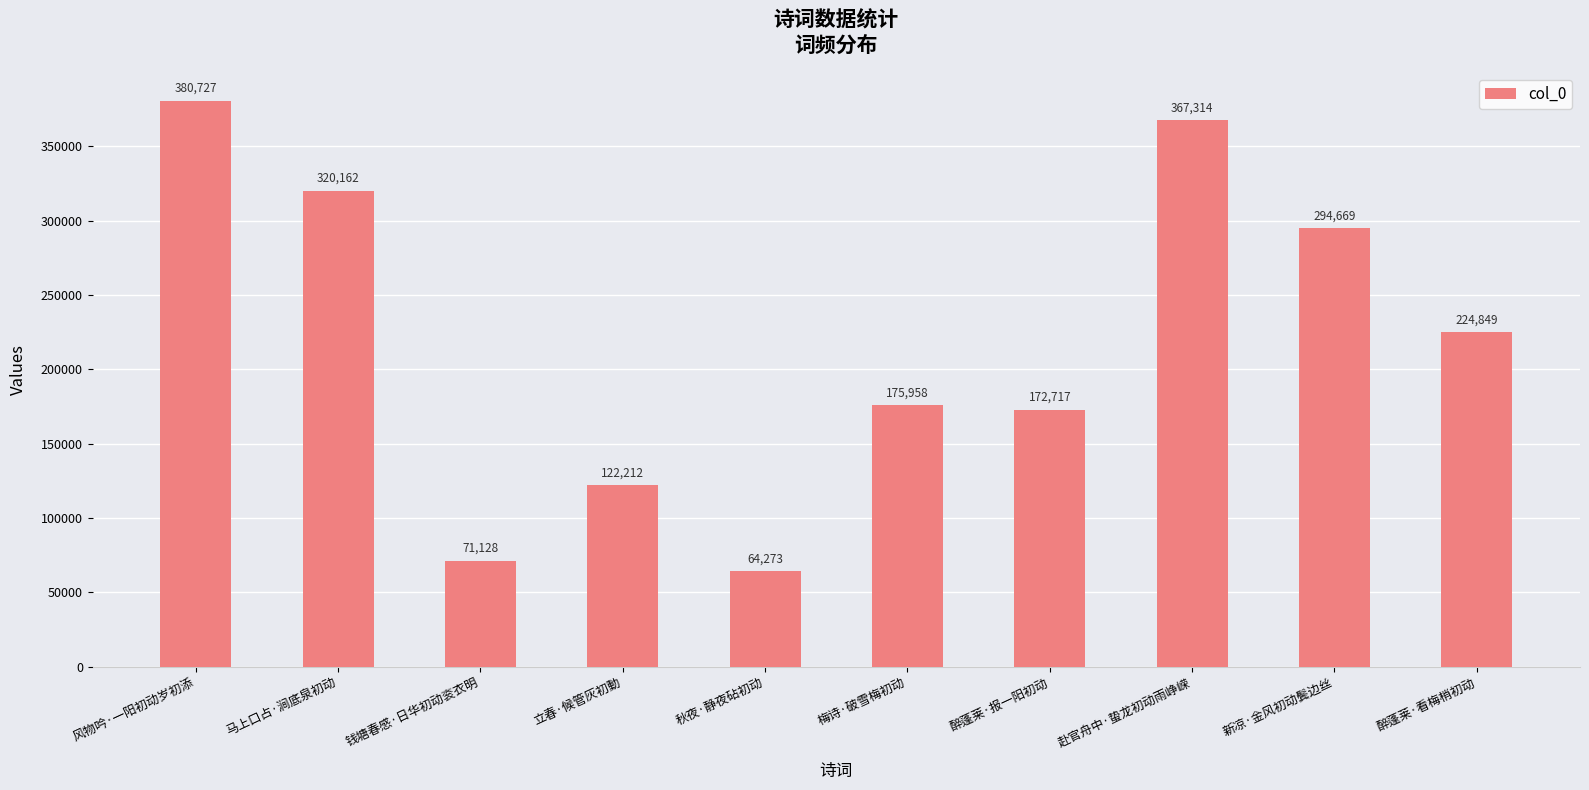

What position from the left is 新凉·金风初动鬓边丝?

9